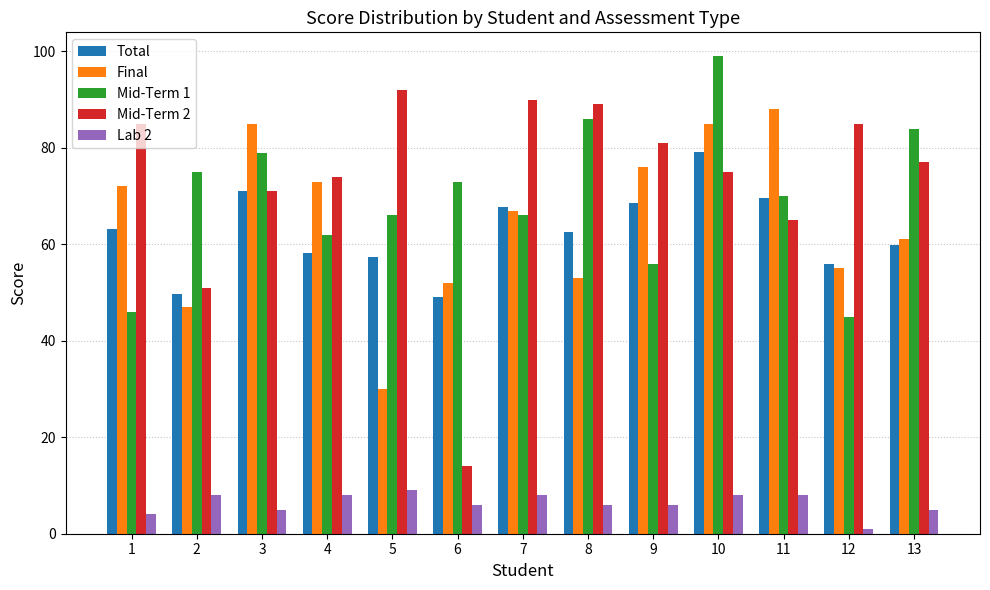

Is the value of Mid-Term 2 at 5 greater than the value of Mid-Term 1 at 3?

Yes